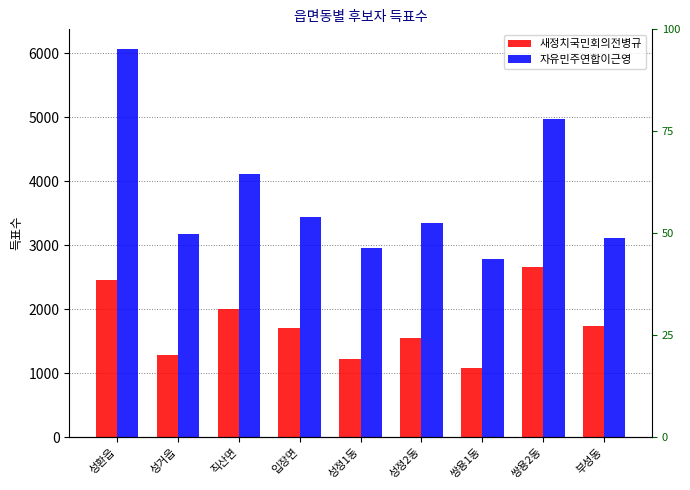

How many bars are there in each group?

2